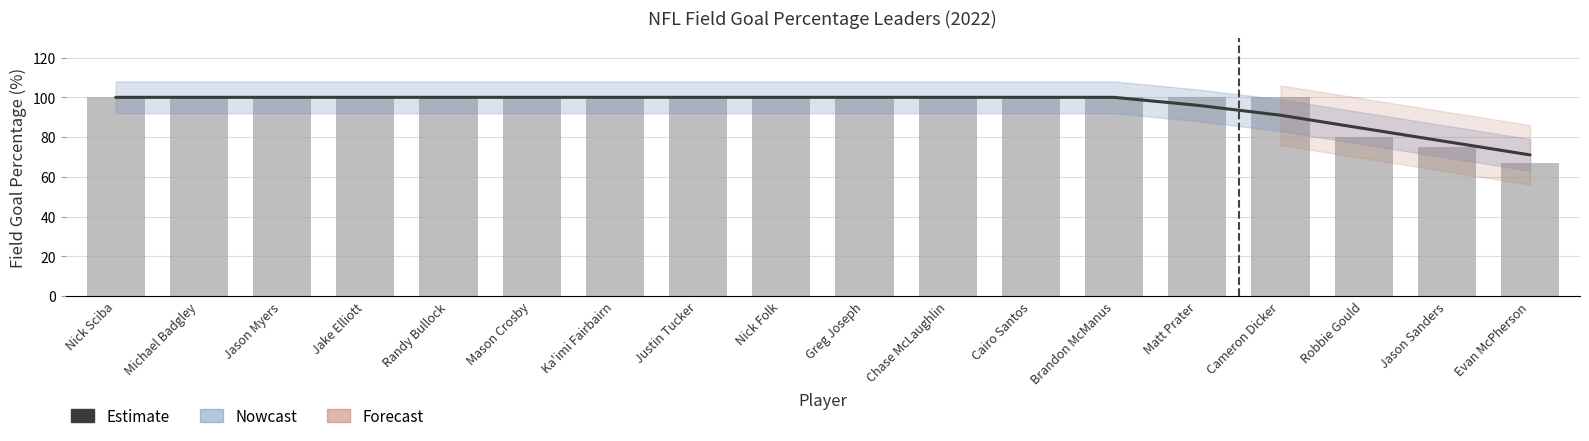

What is the value of the 13th bar from the left?

100.0